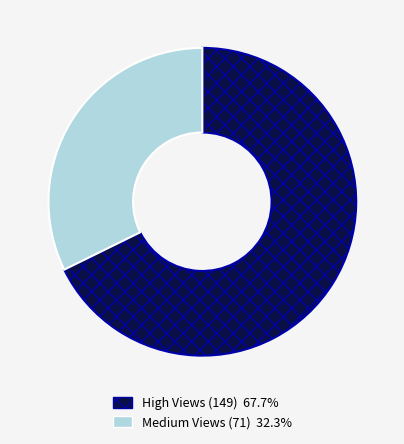

Is there any slice that represents more than half of the pie?

Yes